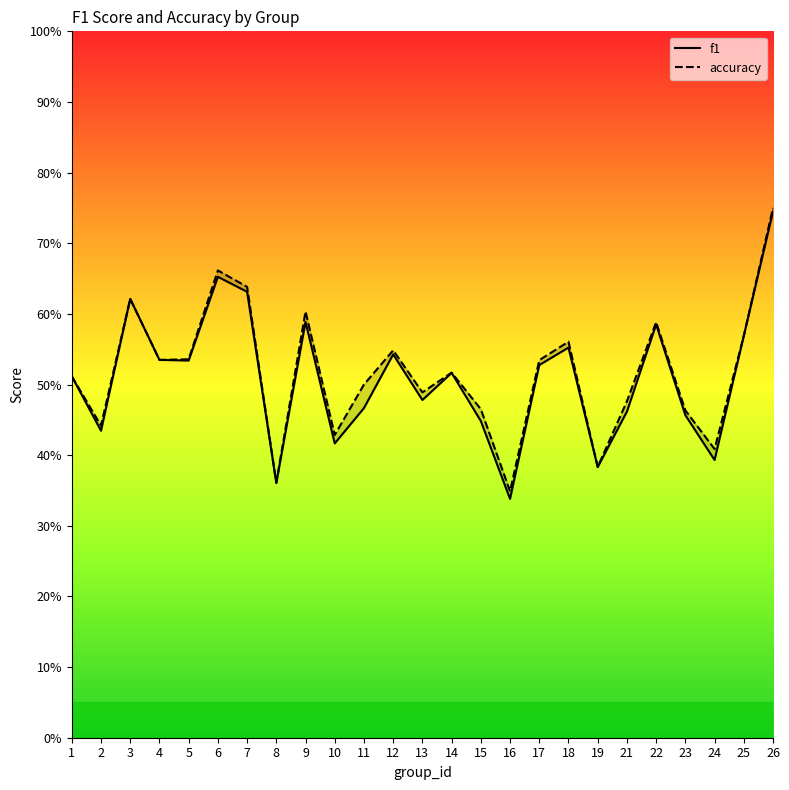

The value of f1 at 14 is 0.5. True or false?

True